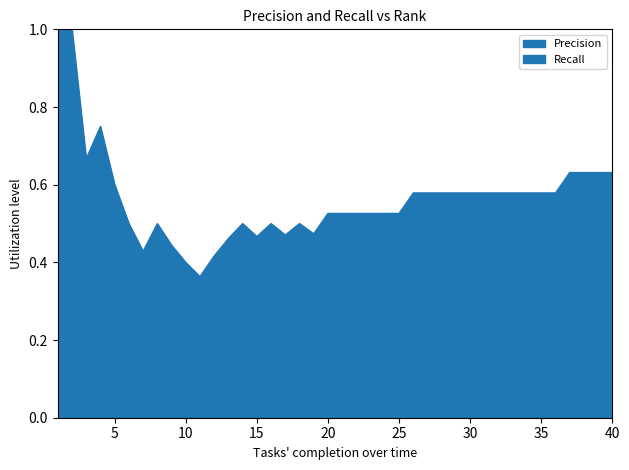

True or false: Recall has a value of 0.1 at 3.

True